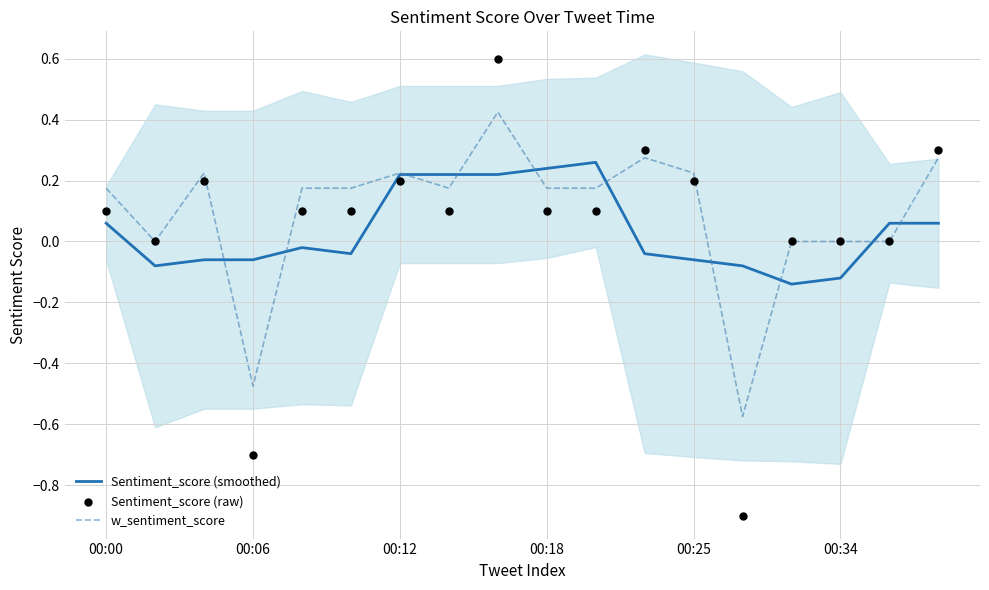

Which series has the widest spread of Y values?

Sentiment_score (raw)